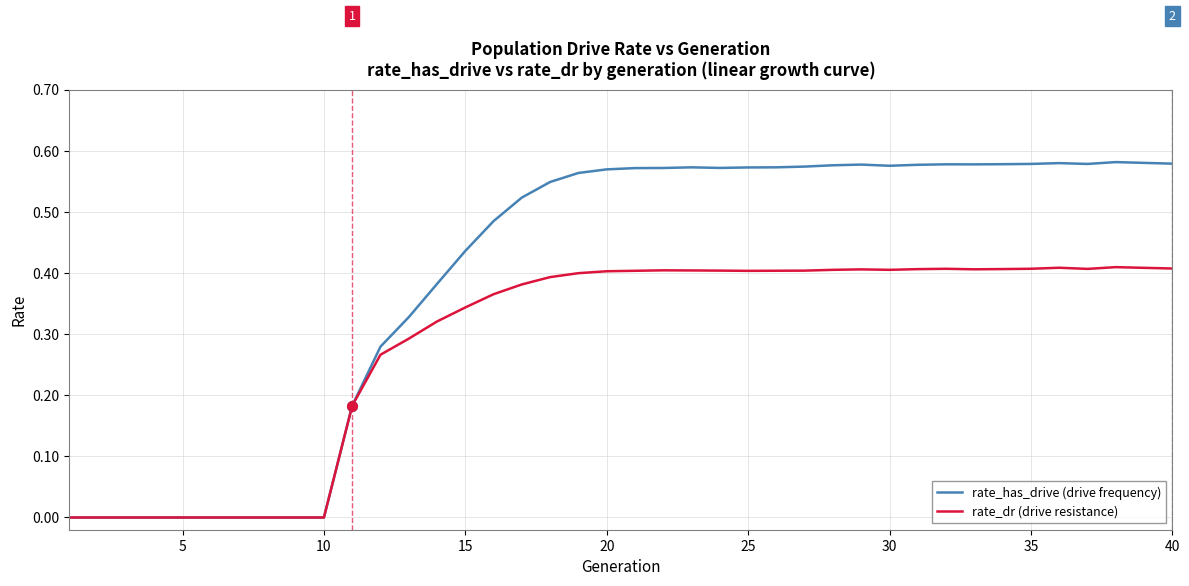

List the series in order of their overall mean, lowest first.

rate_dr (drive resistance), rate_has_drive (drive frequency)